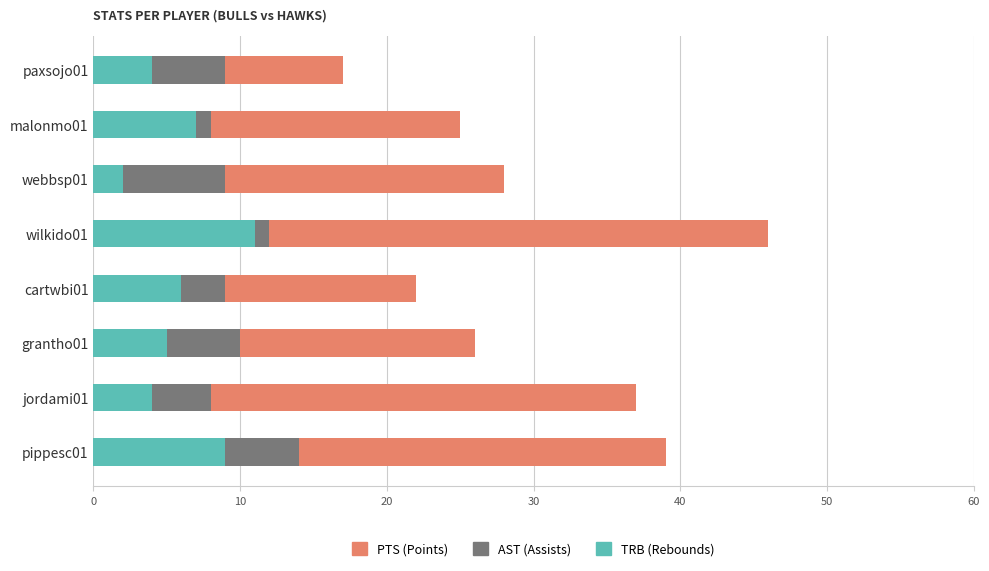

At which category is the sum across all series the highest?

wilkido01